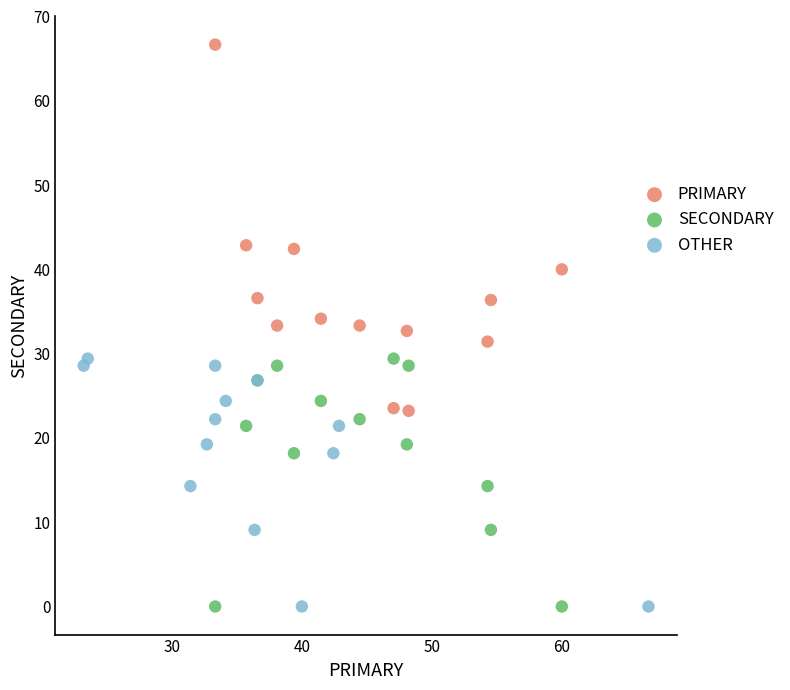

Which series reaches the maximum Y coordinate?

PRIMARY